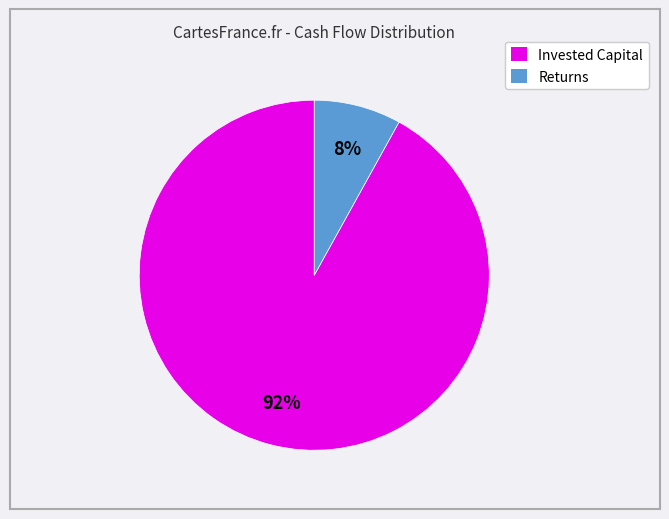

Does any single category account for the majority?

Yes